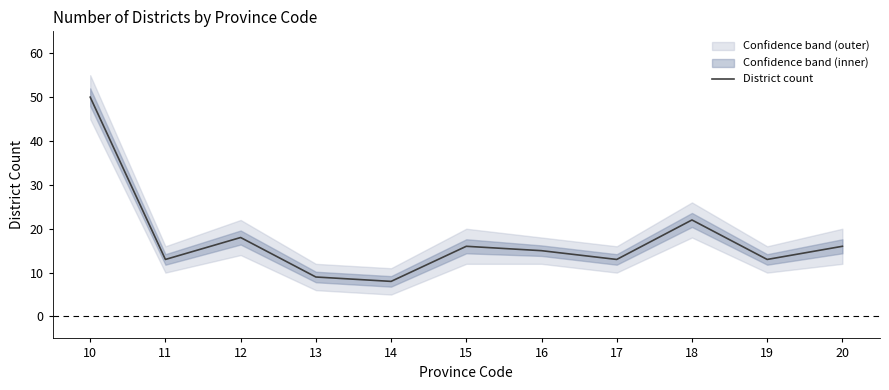

Is this an area chart (filled region under the line)?

No